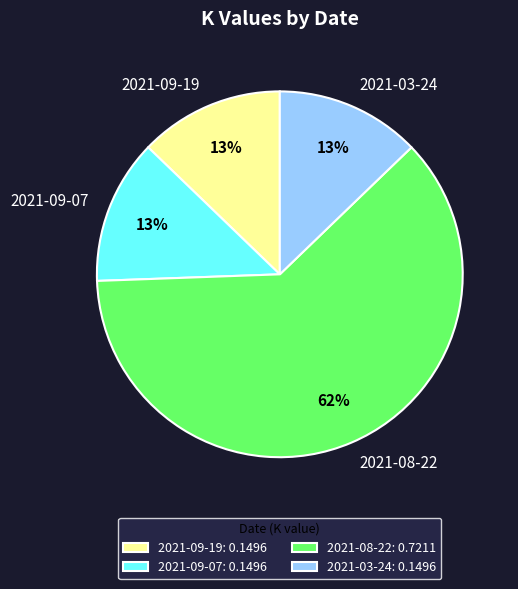

Which slice represents more than half of the pie?

2021-08-22